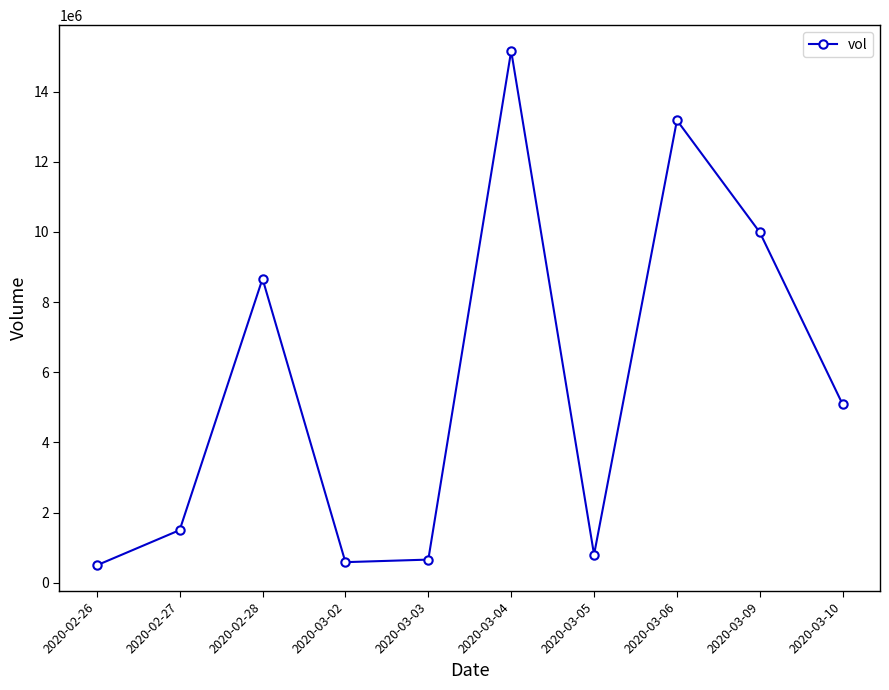

How many points are lower than both their immediate neighbors (excluding endpoints)?

2